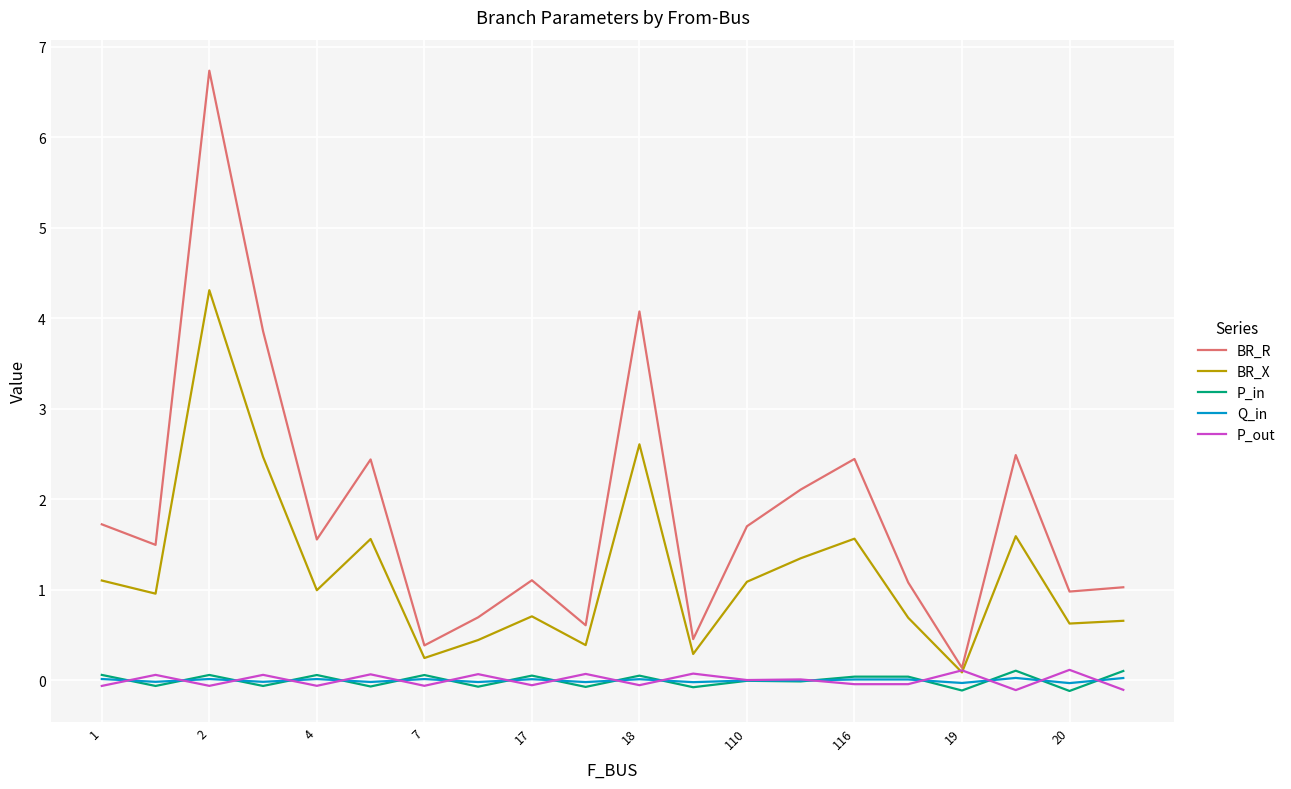

Which series has the largest total across all categories?

BR_R